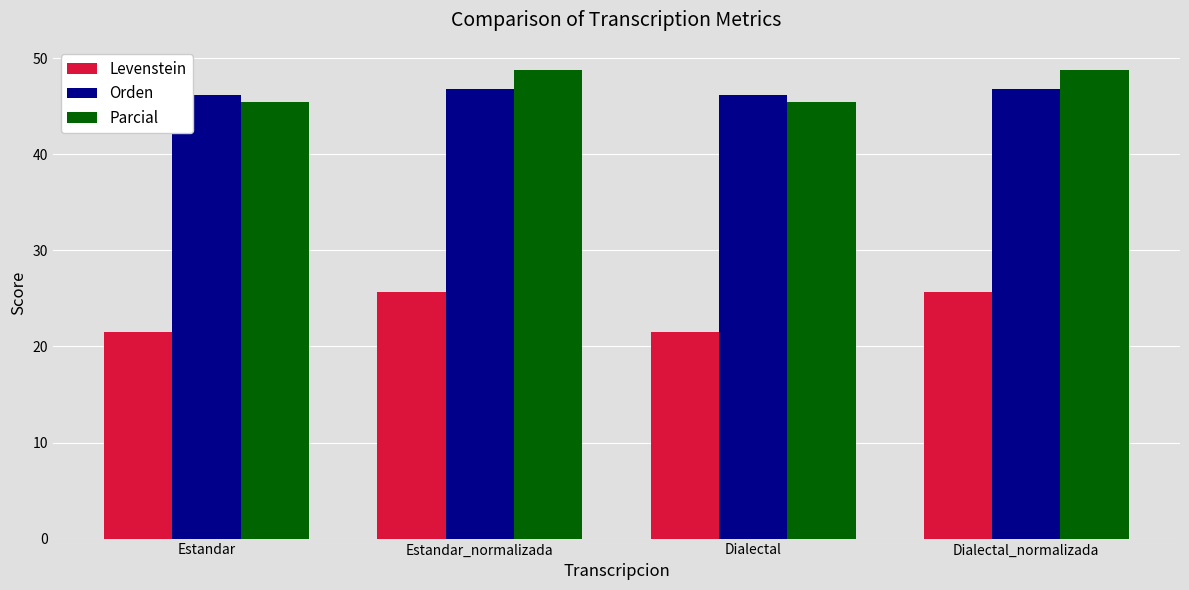

What is the maximum value shown in the chart?

48.8